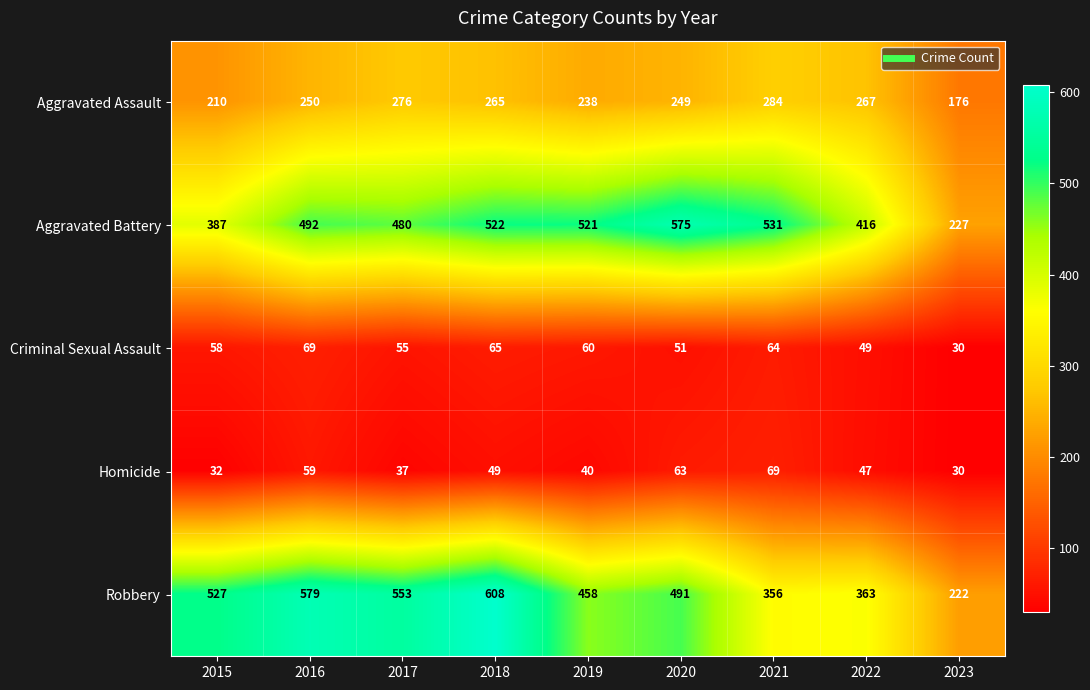

At which label does Homicide reach its peak?

2021